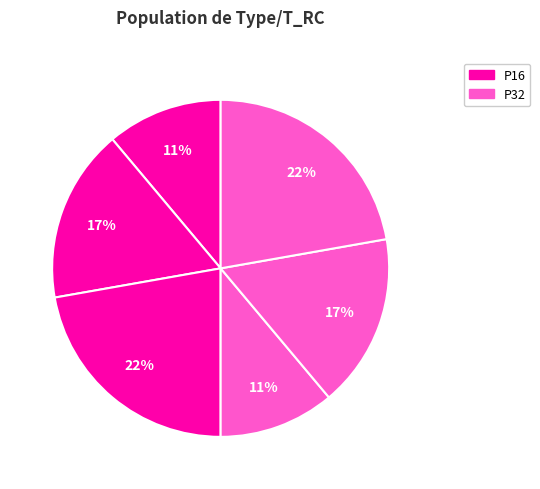

How many slices are in this pie chart?

6